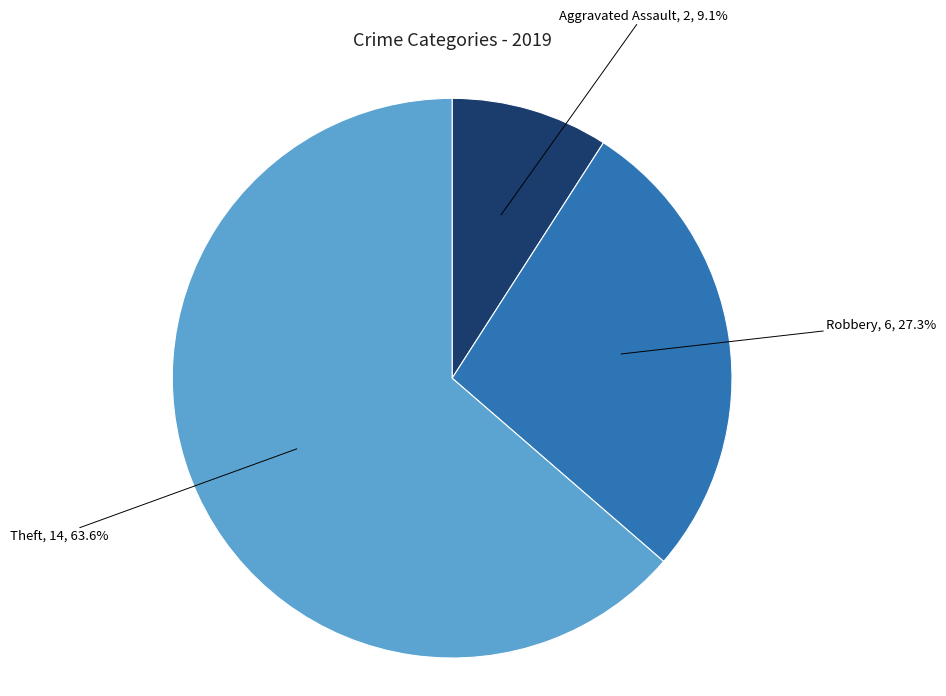

True or false: Theft accounts for 52% of the total.

False